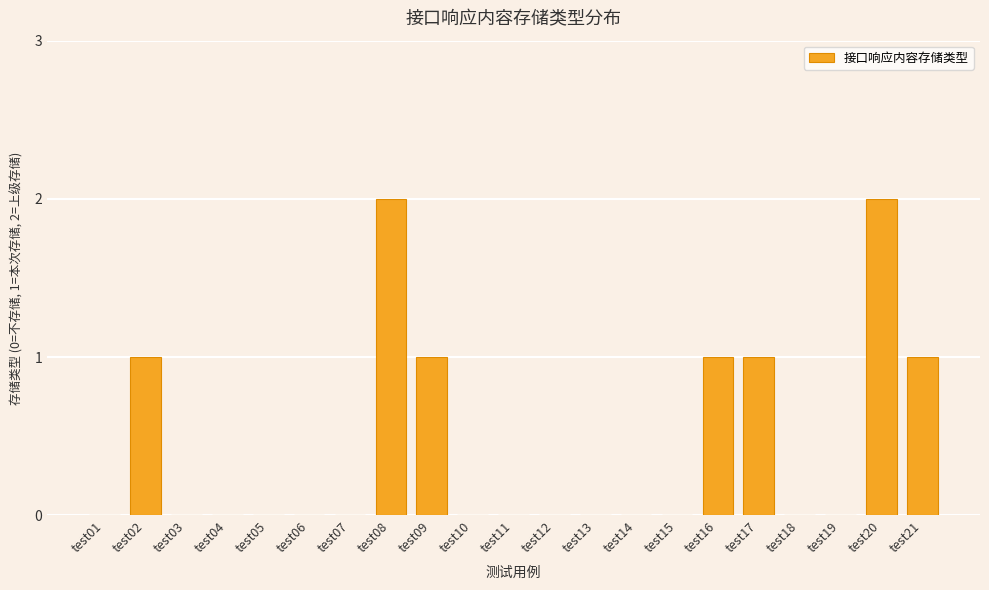

Between test11 and test16, which is larger?

test16